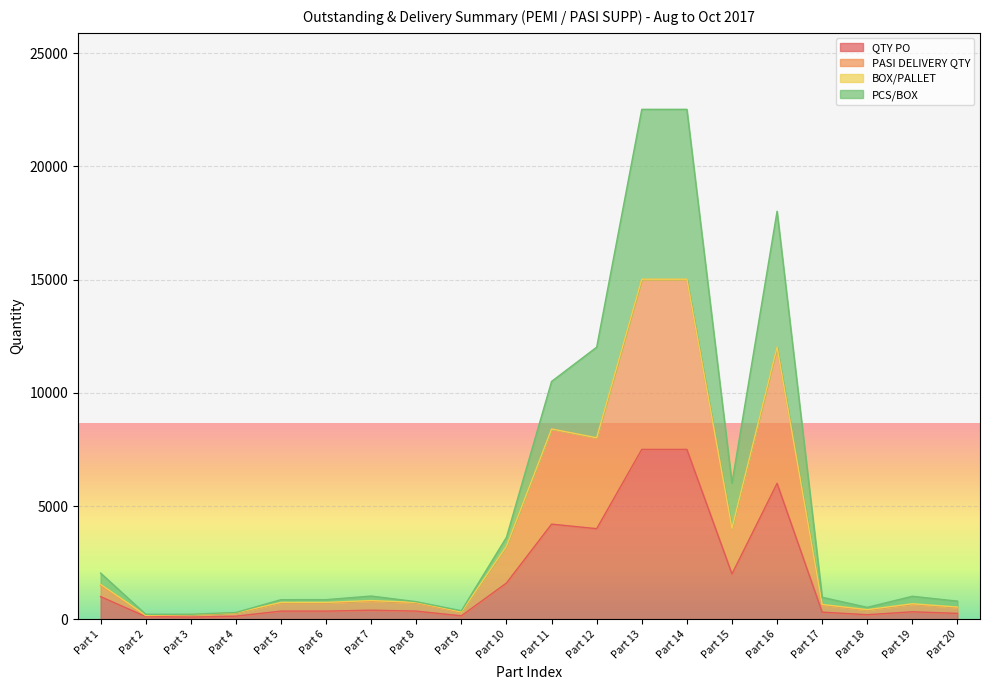

What is the highest value of the QTY PO series?

7500